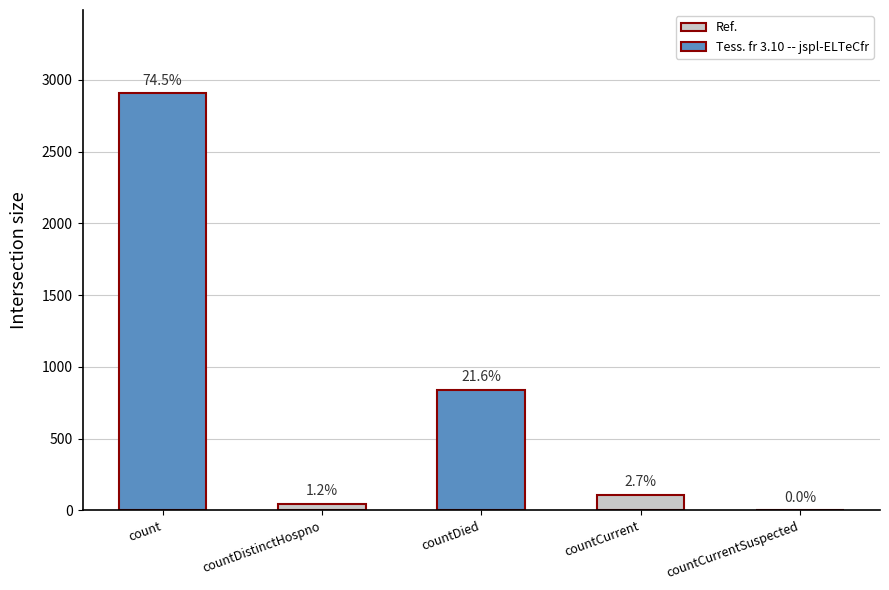

The value at countDistinctHospno is 46. True or false?

True